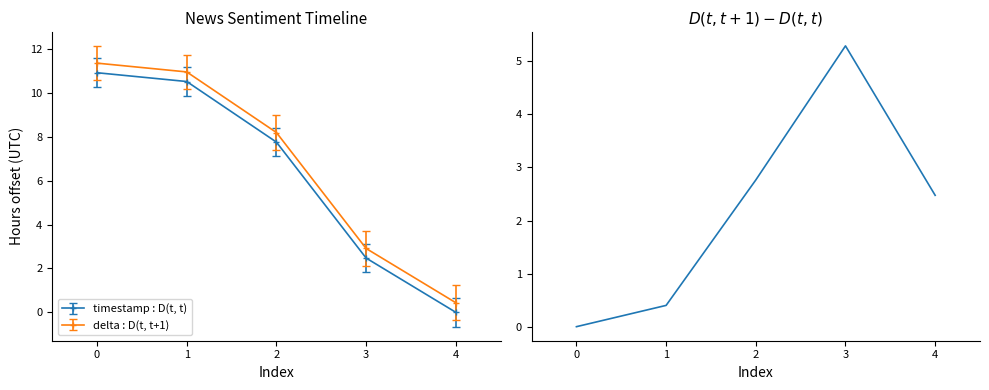

How many interior local peaks (higher than both neighbors) does the data have?

1